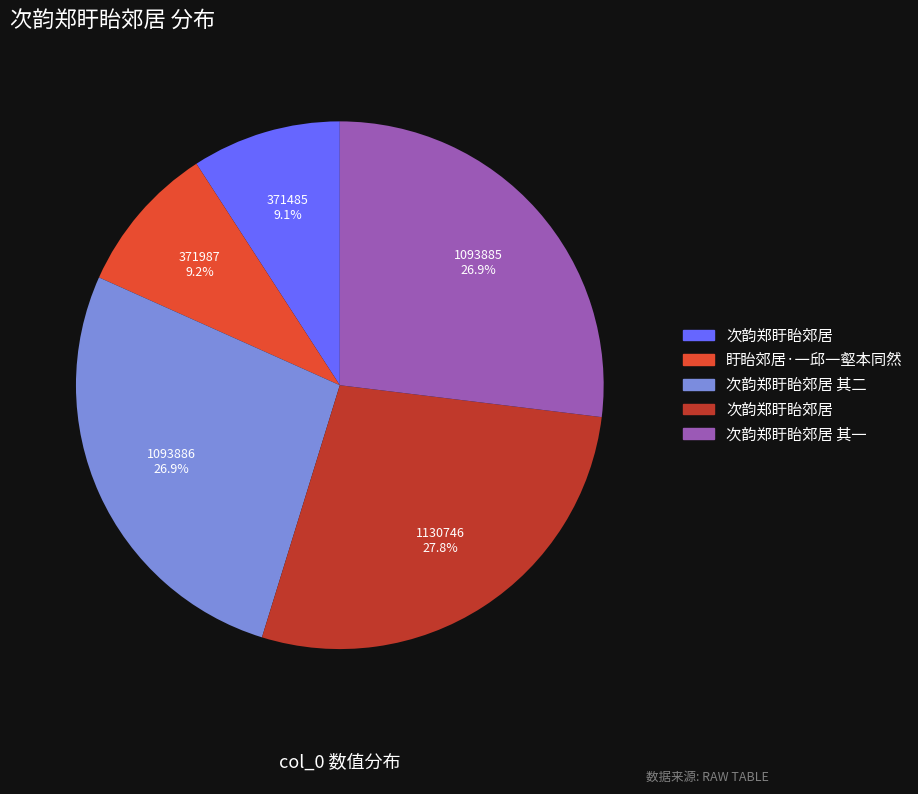

To the nearest percent, what is the average slice percentage?

20%